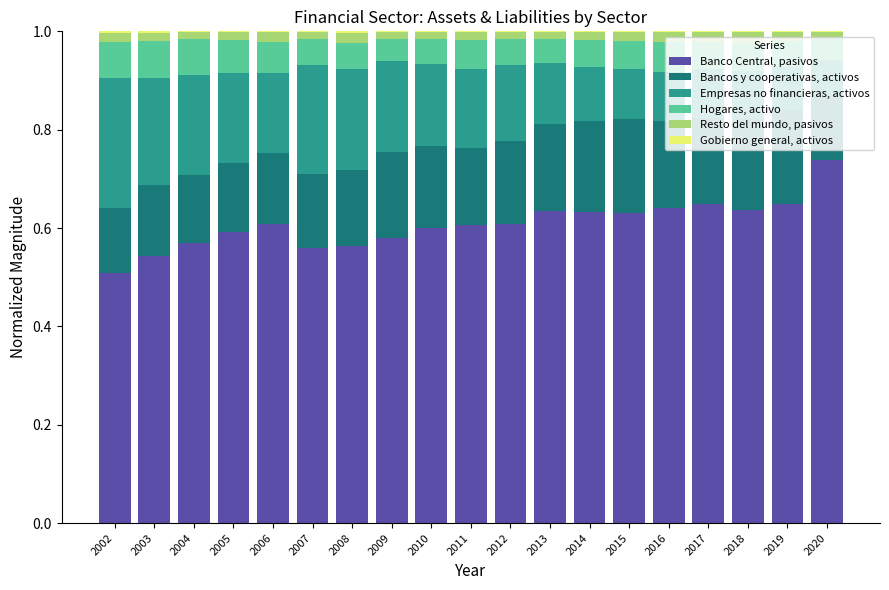

The Banco Central, pasivos series shows 0.6 at 2004. True or false?

True